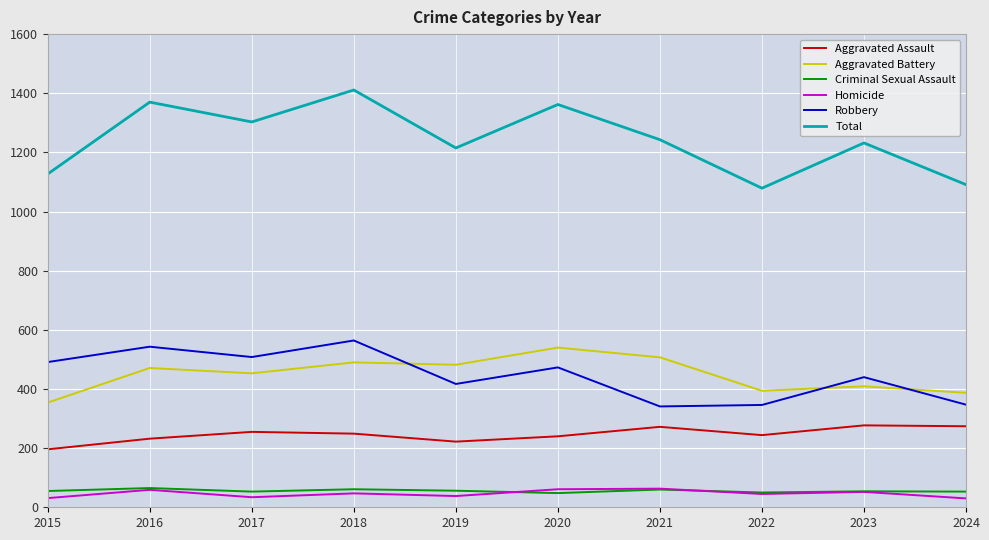

Is the value of Total at 2023 greater than the value of Aggravated Battery at 2017?

Yes